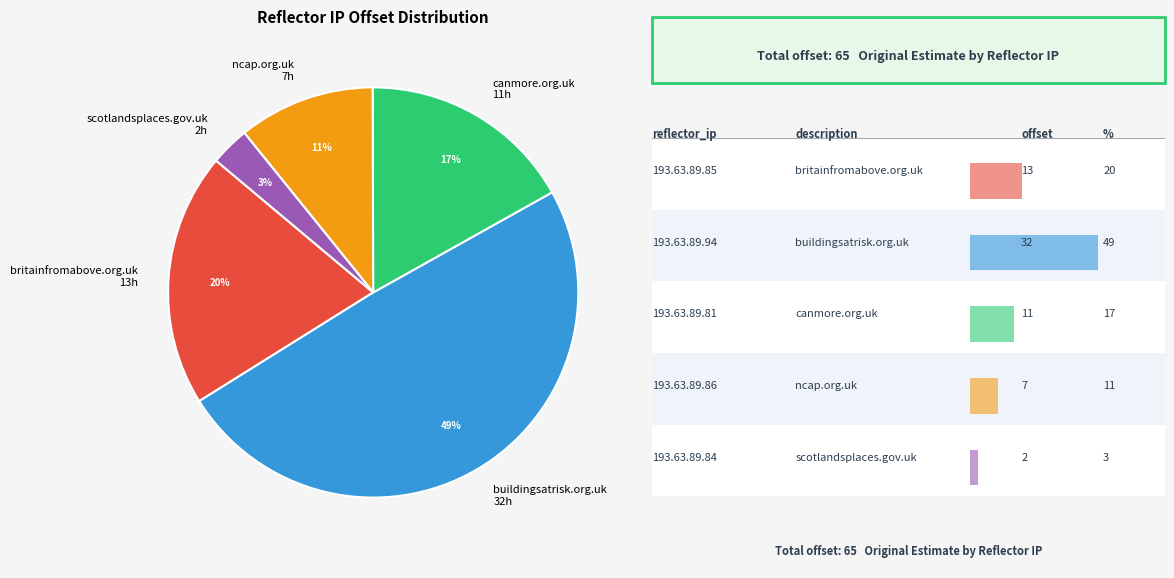

Rank the categories by value from highest to lowest.

buildingsatrisk.org.uk, britainfromabove.org.uk, canmore.org.uk, ncap.org.uk, scotlandsplaces.gov.uk